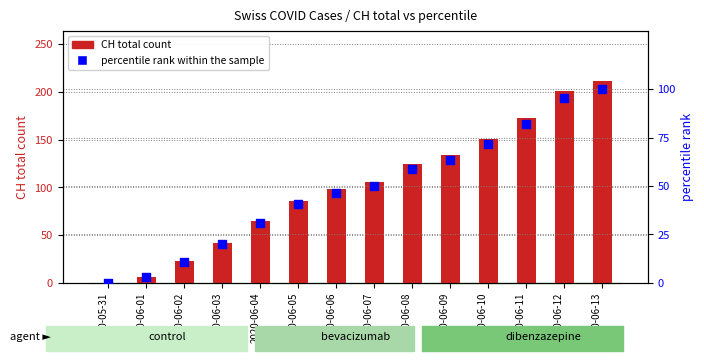

Which series reaches the minimum Y coordinate?

CH total count